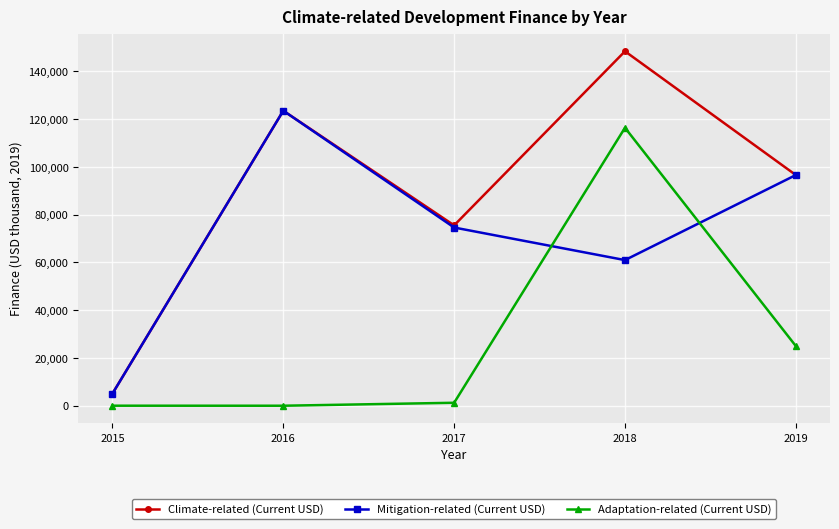

In Mitigation-related (Current USD), how many points are lower than both neighbors (excluding endpoints)?

1